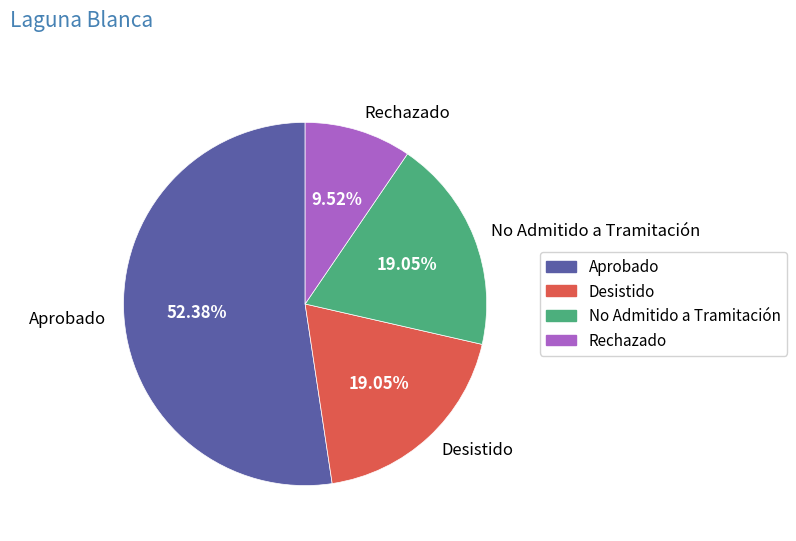

Approximately how many times larger is the value at No Admitido a Tramitación compared to Aprobado?

0.4